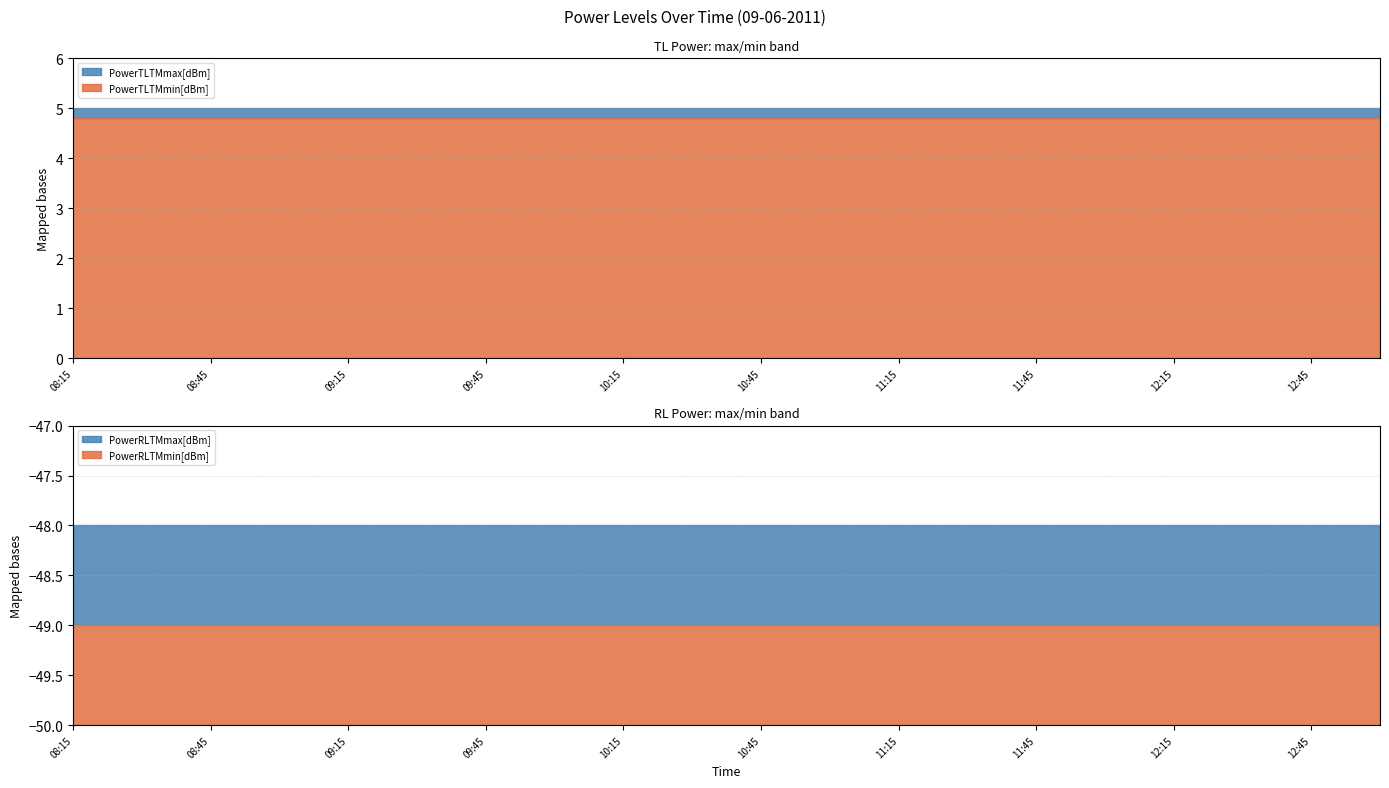

What is the spread (max minus min) of values at 08:45?

54.0